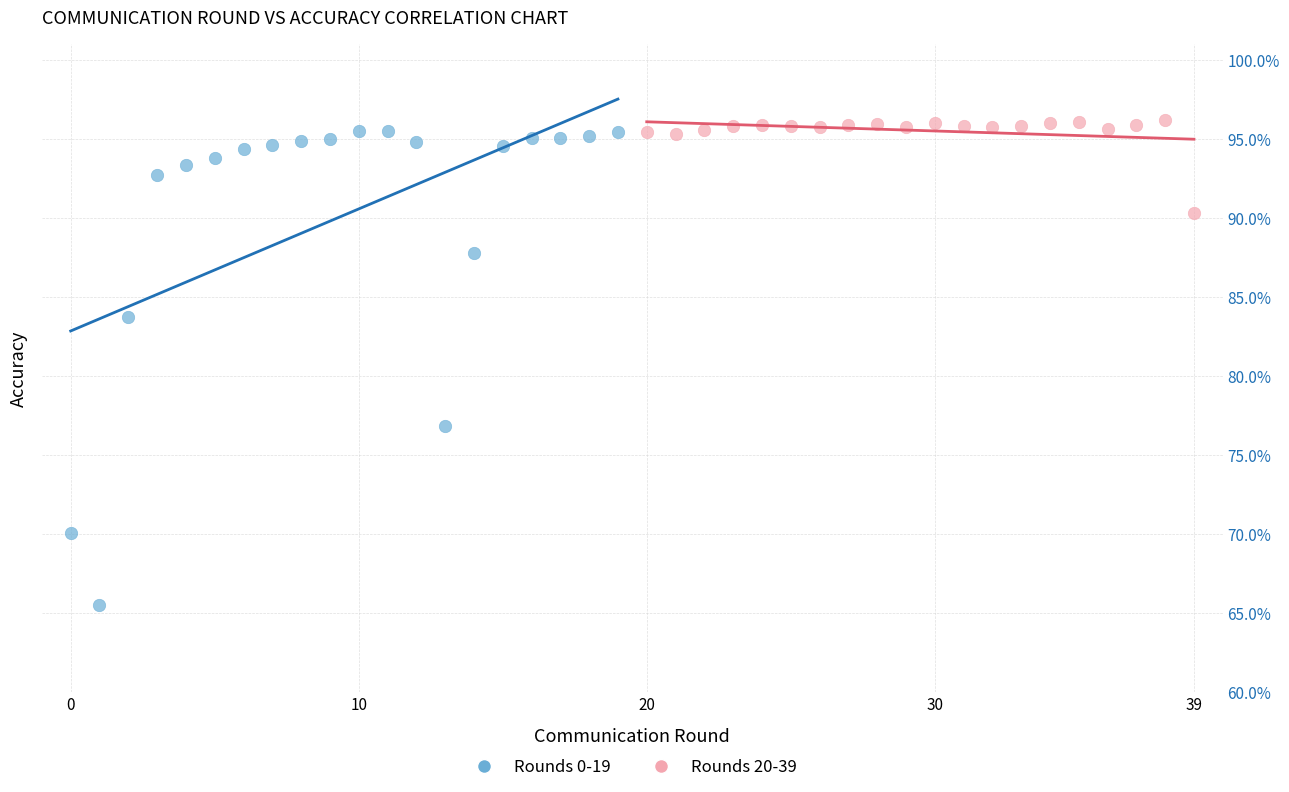

What are all the series names shown in the legend?

Rounds 0-19, Rounds 20-39